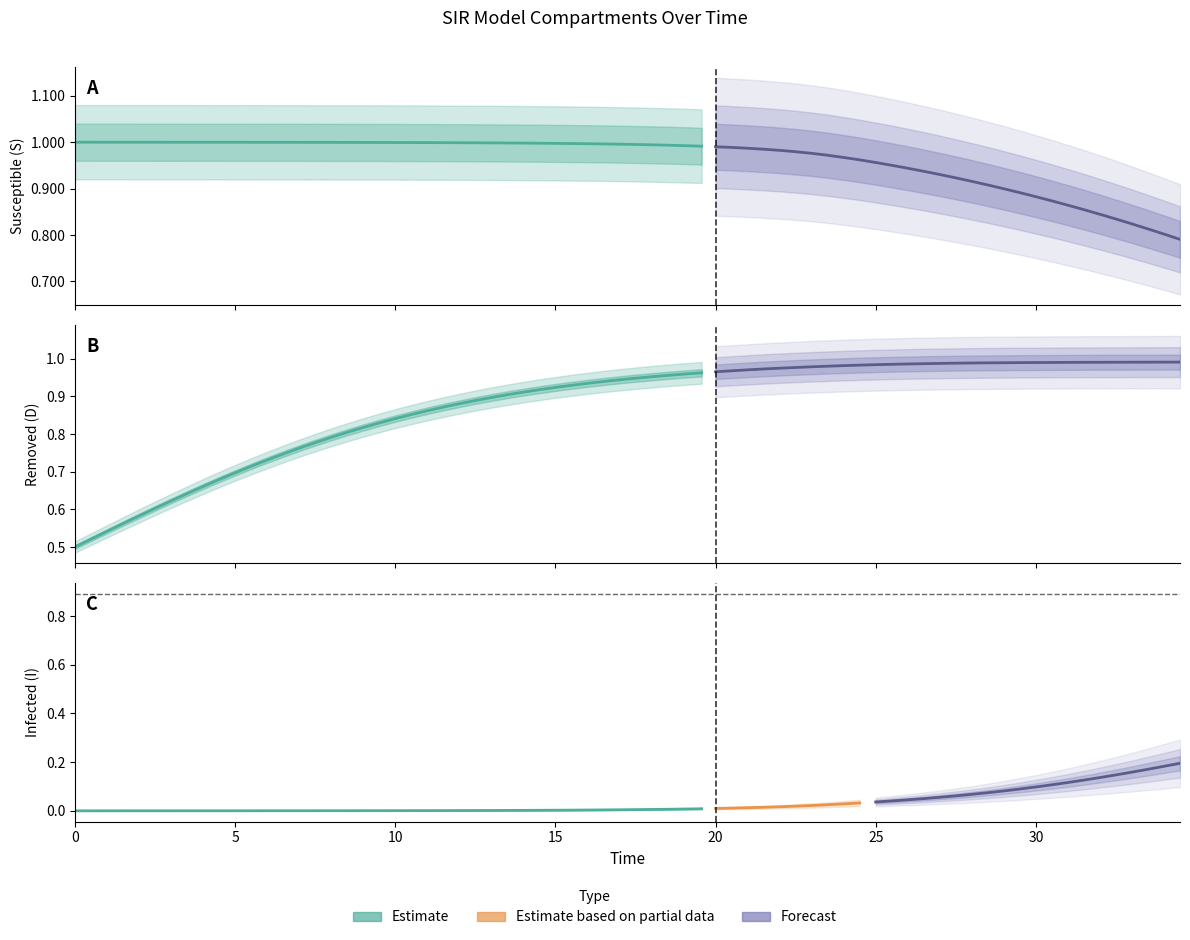

What is the value of the S (Susceptible) point at the 2nd from the left?

1.0